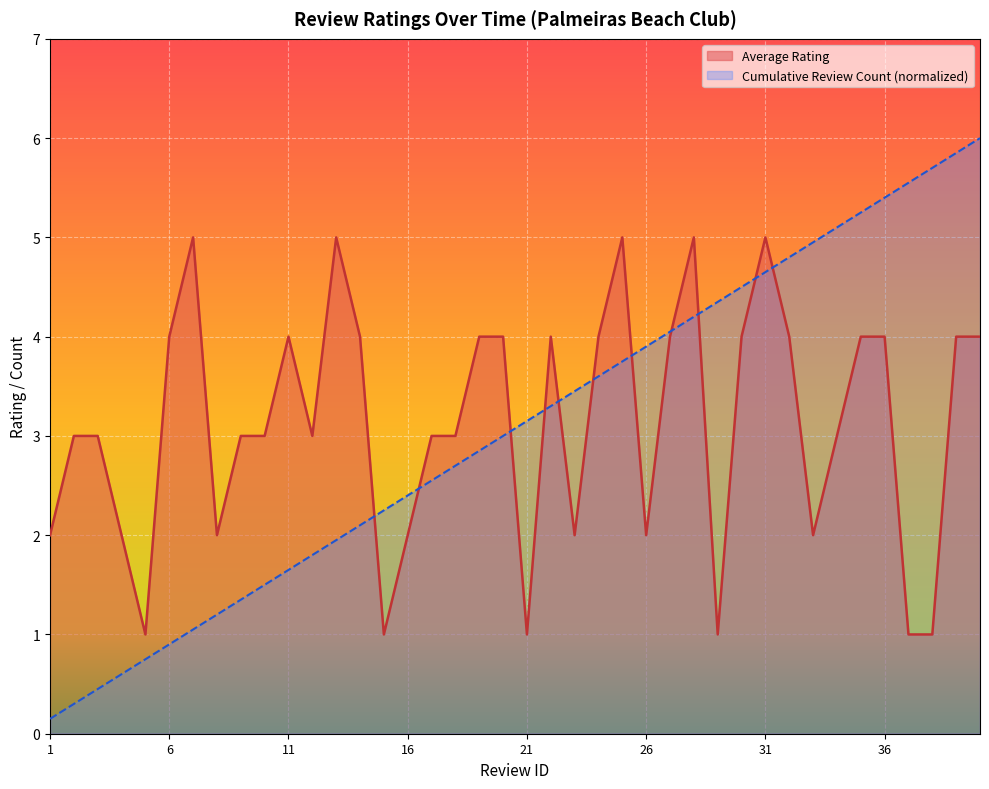

How many lines are shown in the chart?

2